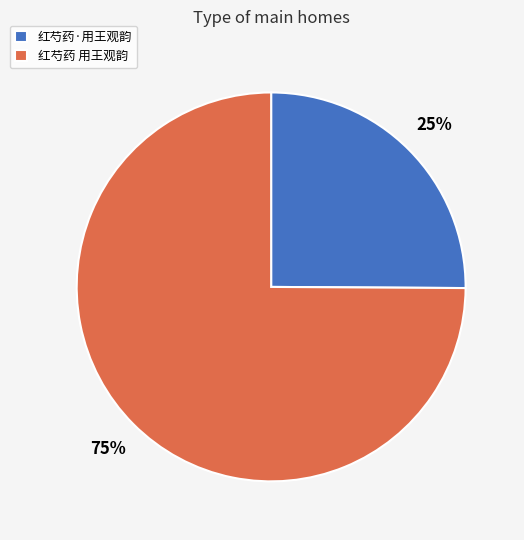

What is the ratio of the value at 红芍药·用王观韵 to the value at 红芍药 用王观韵?

0.3